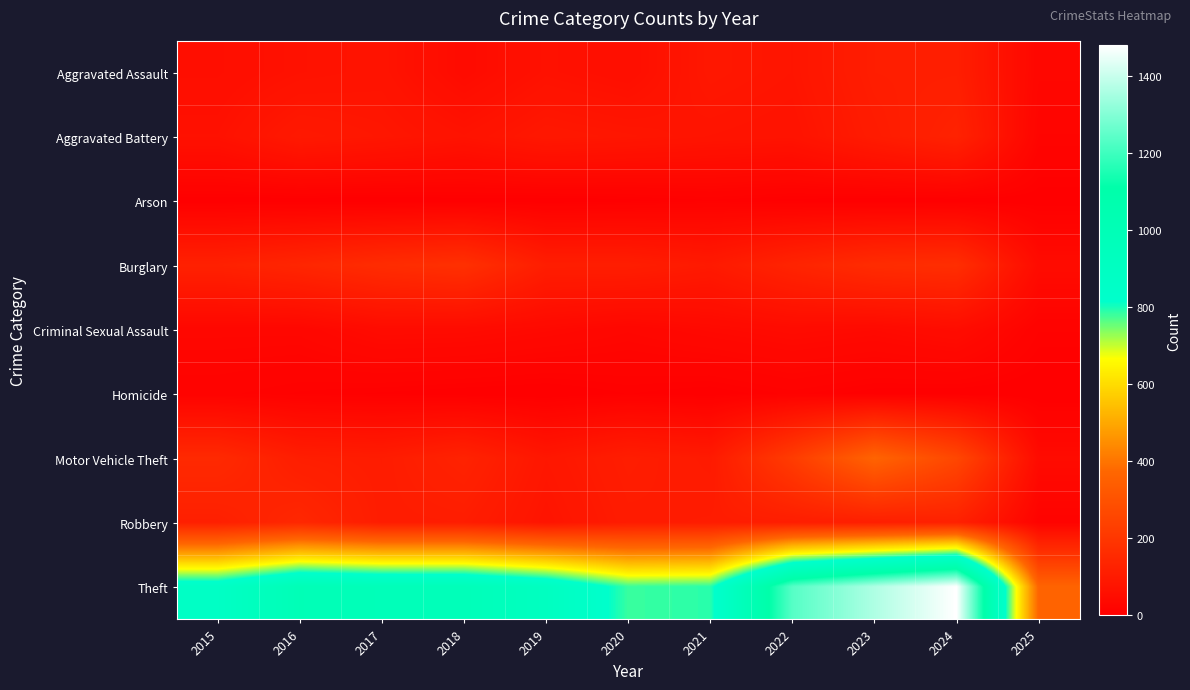

Which series has the largest total across all categories?

Theft